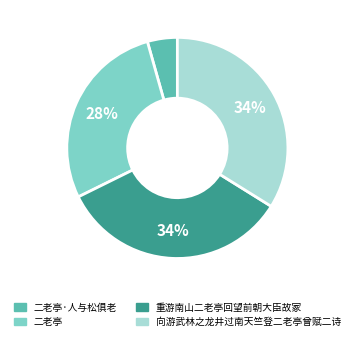

To the nearest percent, what is the average slice percentage?

25%